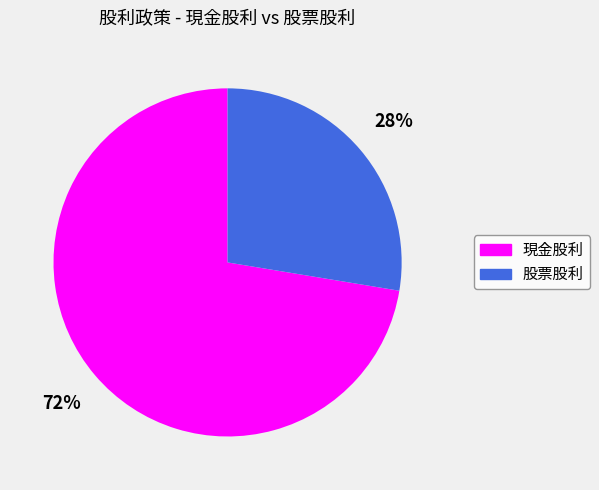

To the nearest percent, what is the average slice percentage?

50%